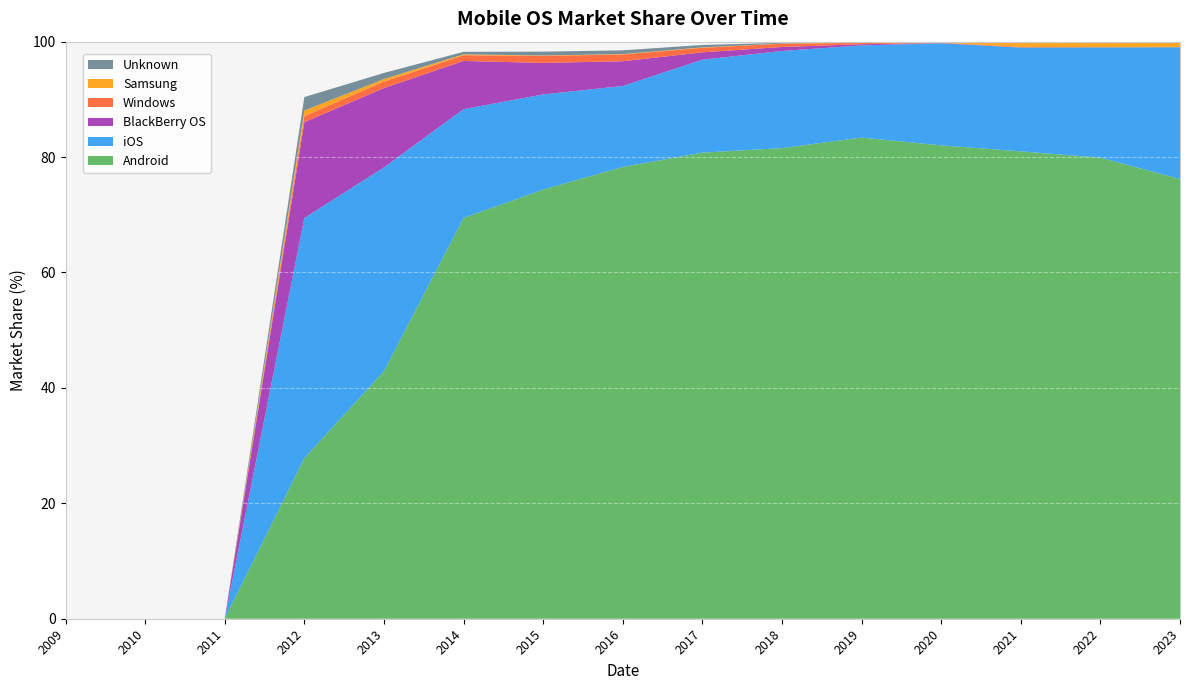

Reading left to right, extract all data points from this chart.

Android: 0.0	0.0	0.0	27.8	42.9	69.5	74.4	78.3	80.8	81.5	83.4	82.0	81.0	79.9	76.2
iOS: 0.0	0.0	0.0	41.6	35.3	18.9	16.5	14.0	16.1	16.8	16.0	17.7	18.0	19.1	22.8
BlackBerry OS: 0.0	0.0	0.0	16.6	13.8	8.4	5.5	4.3	1.3	0.7	0.2	0.0	0.0	0.0	0.0
Windows: 0.0	0.0	0.0	1.0	1.1	1.0	1.2	1.2	0.8	0.6	0.2	0.1	0.1	0.0	0.0
Samsung: 0.0	0.0	0.0	1.0	0.5	0.1	0.1	0.1	0.1	0.0	0.1	0.1	0.9	0.9	0.9
Unknown: 0.0	0.0	0.0	2.3	1.1	0.4	0.7	0.7	0.4	0.1	0.0	0.0	0.0	0.1	0.1